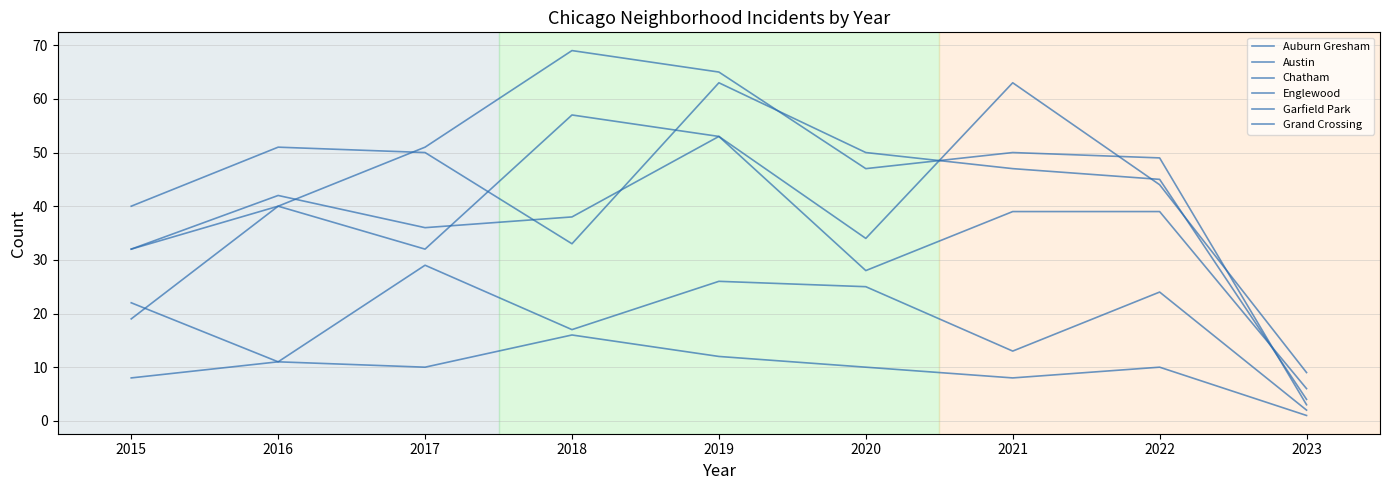

What is the spread (max minus min) of values at 2021?

55